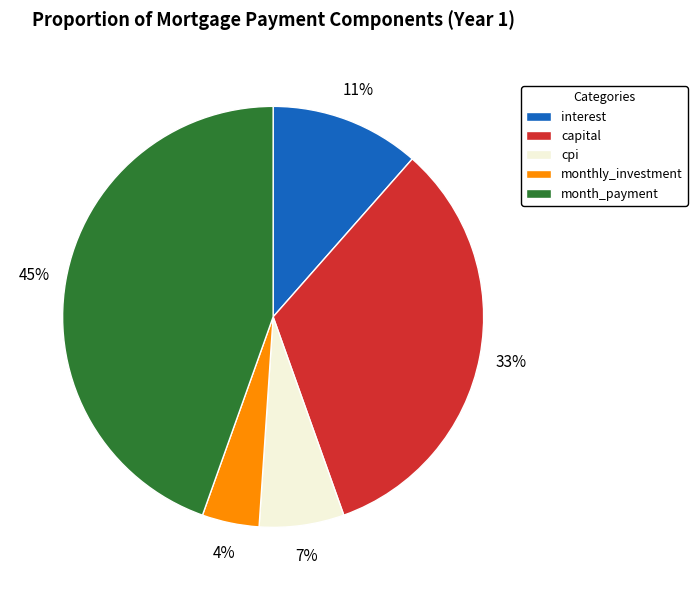

Is it true that interest is 23% of the pie?

False